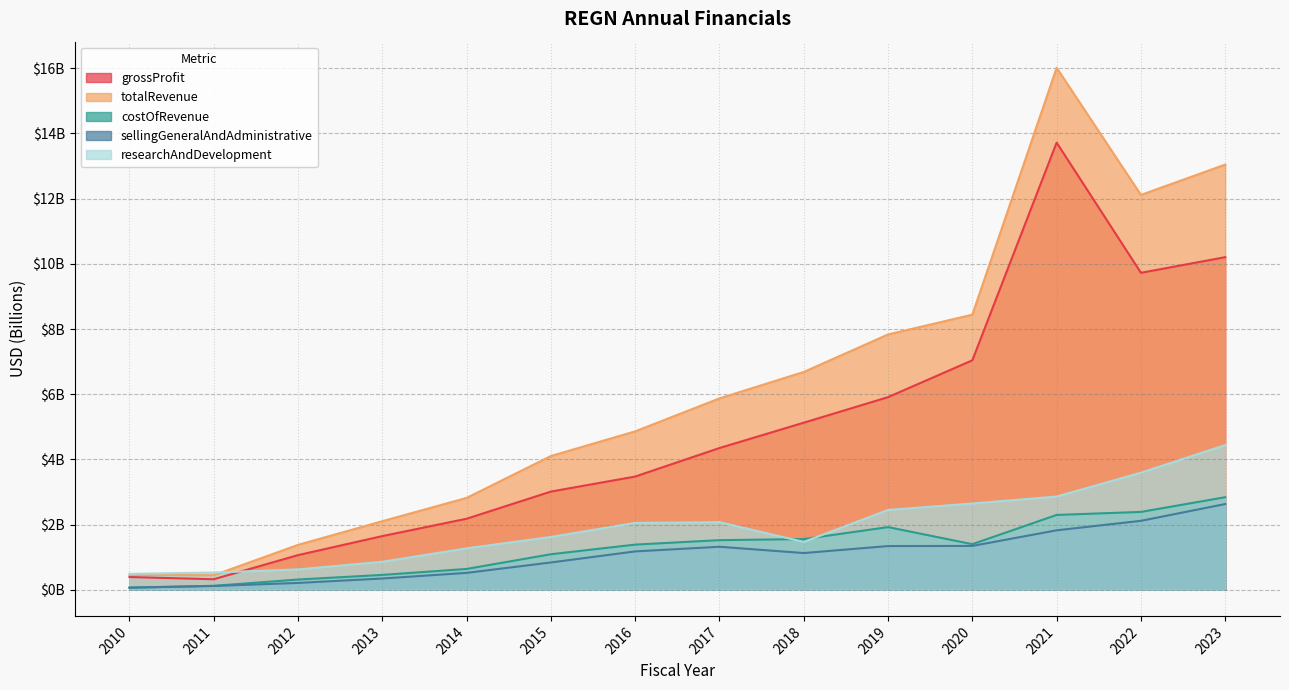

The totalRevenue series shows 0.8 at 2011. True or false?

False